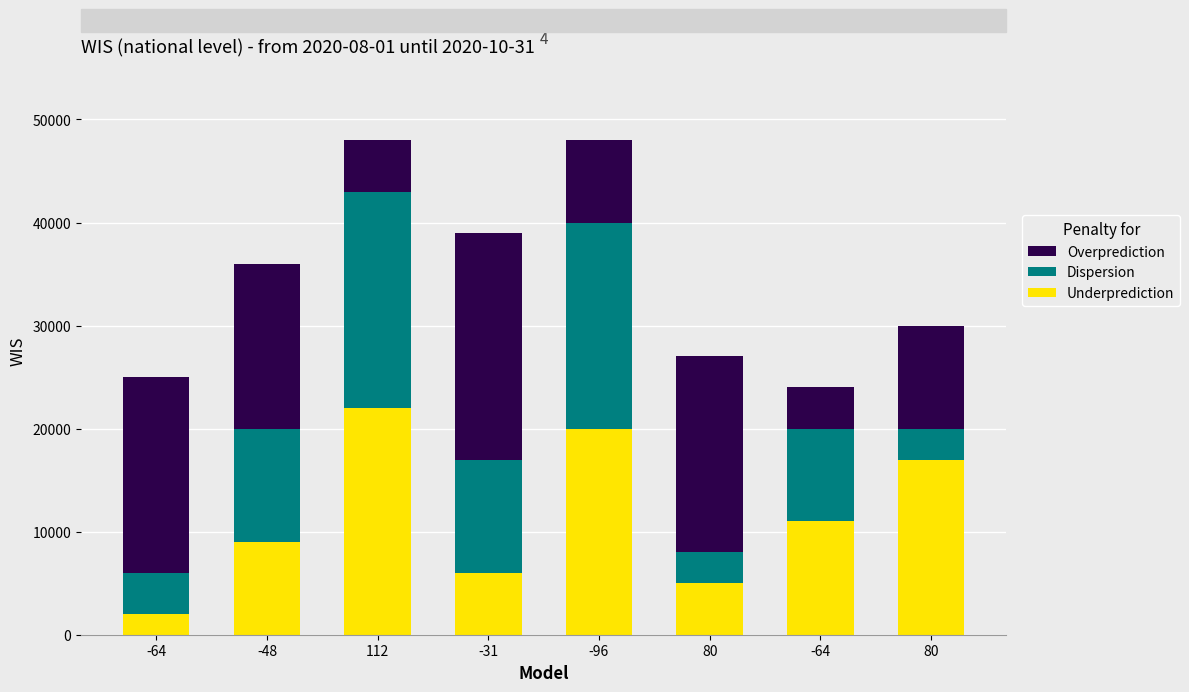

What are all the series names shown in the legend?

Overprediction, Dispersion, Underprediction